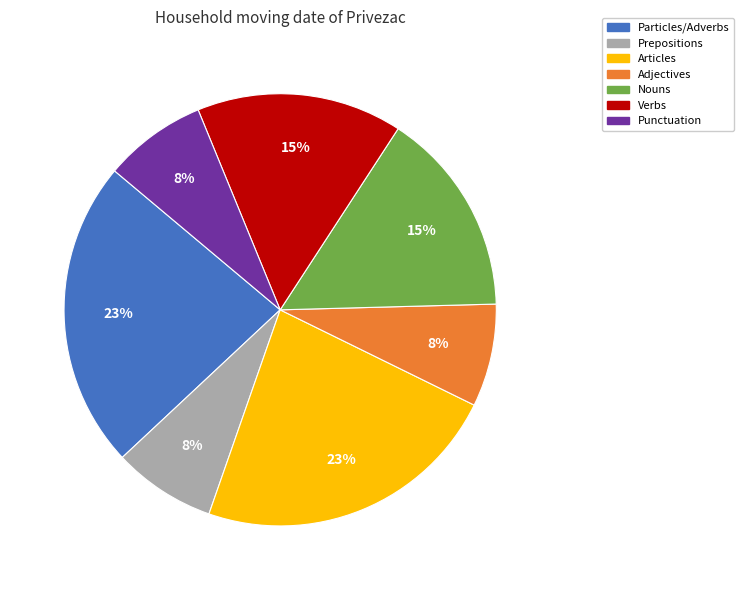

To the nearest percent, what is the average slice percentage?

14%